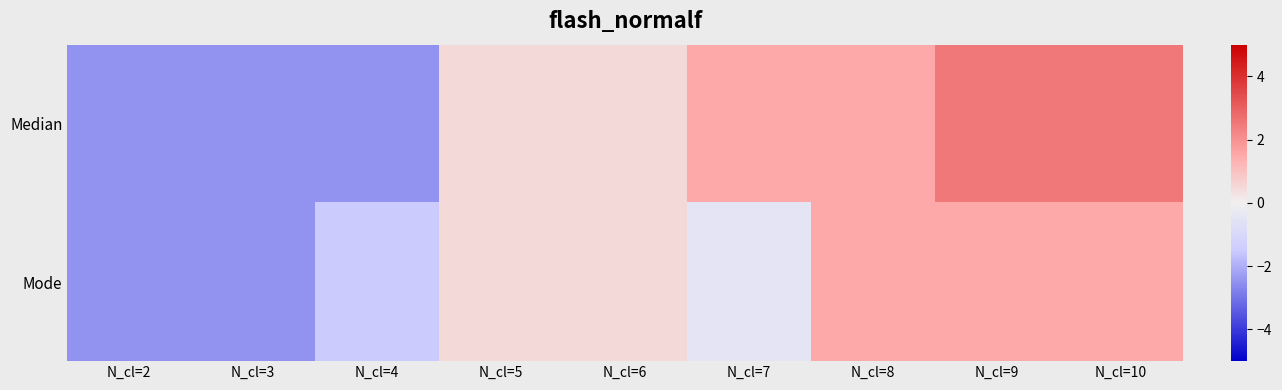

Rank the series at N_cl=2 from highest to lowest value.

Median, Mode